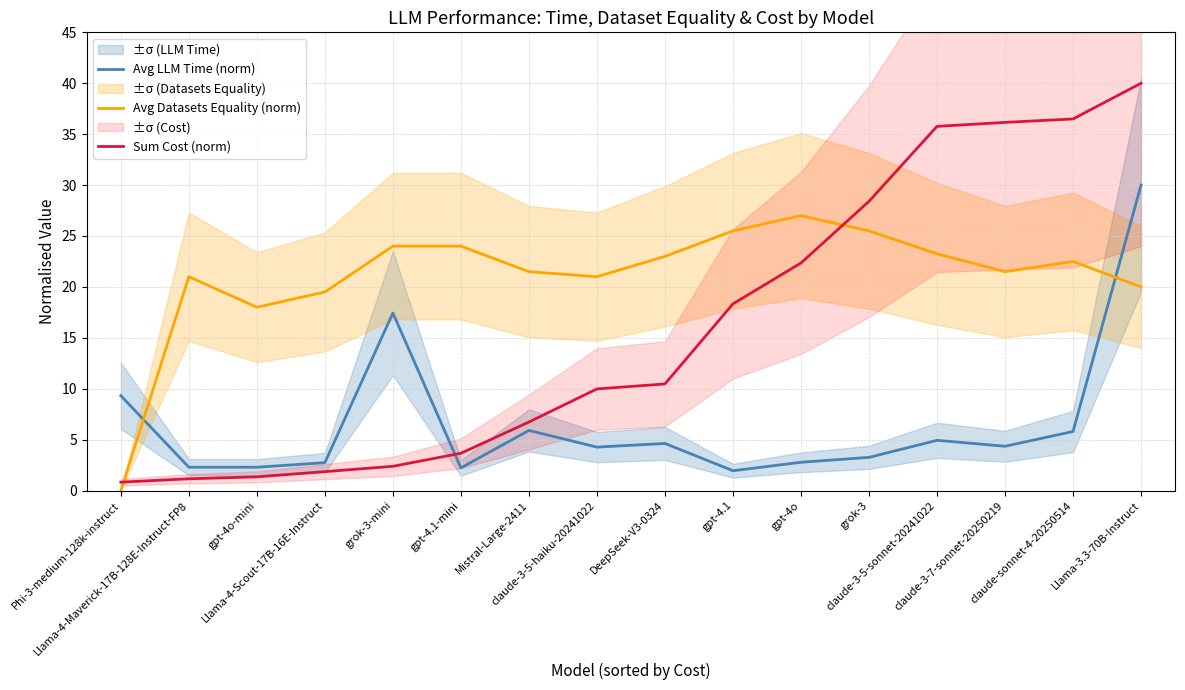

List the series in order of their overall mean, lowest first.

Avg LLM Time (norm), Sum Cost (norm), Avg Datasets Equality (norm)